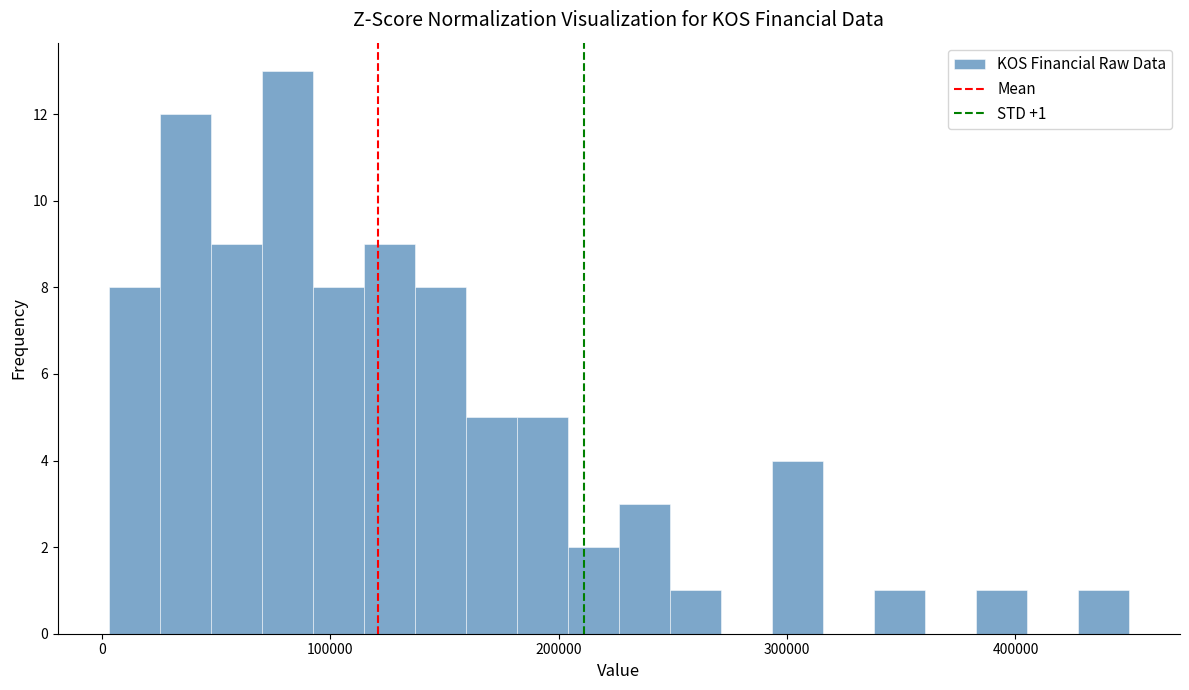

Around what value on the x-axis is the tallest bar? Give the approximate position of its centre, as read against the axis.

80000